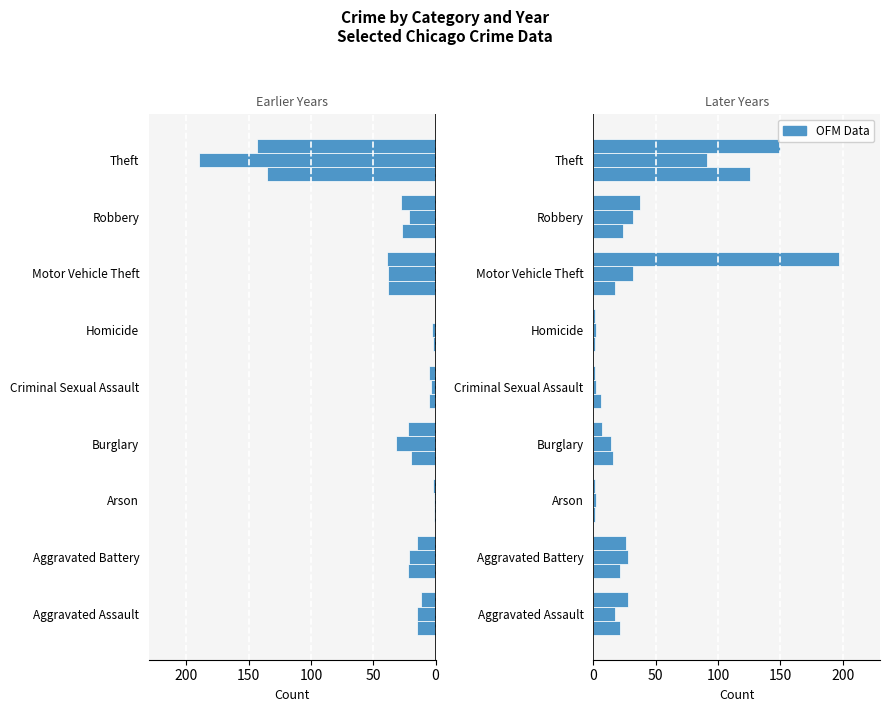

What is the difference between the second highest and minimum values in the 2015 series?

133